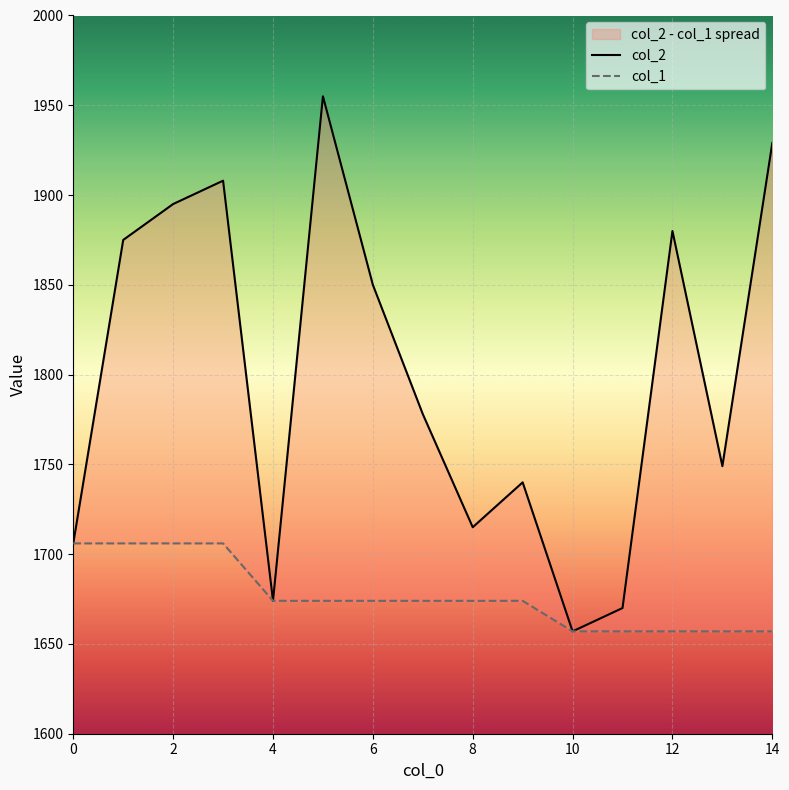

True or false: col_2 and col_1 cross at least once.

False